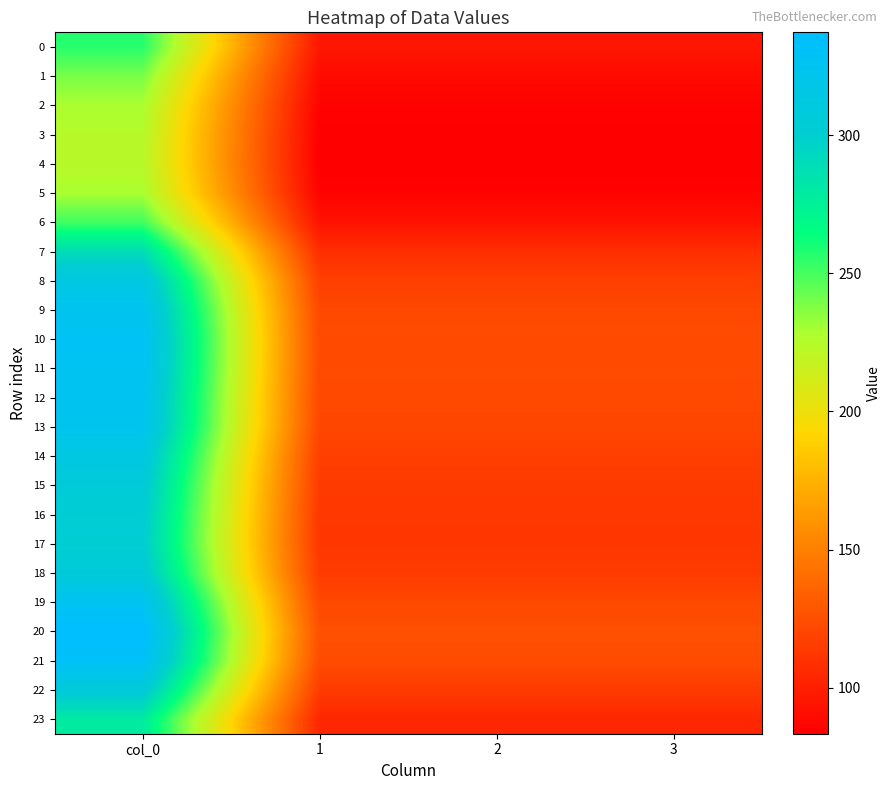

Reading left to right, what are all the values shown in this chart?

0: col_0=256.5	1=95.8	2=95.8	3=95.8
1: col_0=239.7	1=89.5	2=89.5	3=89.5
2: col_0=228.7	1=85.4	2=85.4	3=85.4
3: col_0=224.1	1=83.7	2=83.7	3=83.7
4: col_0=223.3	1=83.4	2=83.4	3=83.4
5: col_0=228.7	1=85.4	2=85.4	3=85.4
6: col_0=250.9	1=93.7	2=93.7	3=93.7
7: col_0=289.1	1=107.9	2=107.9	3=107.9
8: col_0=314.1	1=117.3	2=117.3	3=117.3
9: col_0=324.7	1=121.2	2=121.2	3=121.2
10: col_0=328.7	1=122.7	2=122.7	3=122.7
11: col_0=327.8	1=122.4	2=122.4	3=122.4
12: col_0=325.1	1=121.4	2=121.4	3=121.4
13: col_0=323.3	1=120.7	2=120.7	3=120.7
14: col_0=313.4	1=117.0	2=117.0	3=117.0
15: col_0=307.1	1=114.6	2=114.6	3=114.6
16: col_0=303.4	1=113.3	2=113.3	3=113.3
17: col_0=302.1	1=112.8	2=112.8	3=112.8
18: col_0=307.7	1=114.9	2=114.9	3=114.9
19: col_0=325.9	1=121.7	2=121.7	3=121.7
20: col_0=337.2	1=125.9	2=125.9	3=125.9
21: col_0=331.2	1=123.6	2=123.6	3=123.6
22: col_0=307.4	1=114.8	2=114.8	3=114.8
23: col_0=279.3	1=104.3	2=104.3	3=104.3